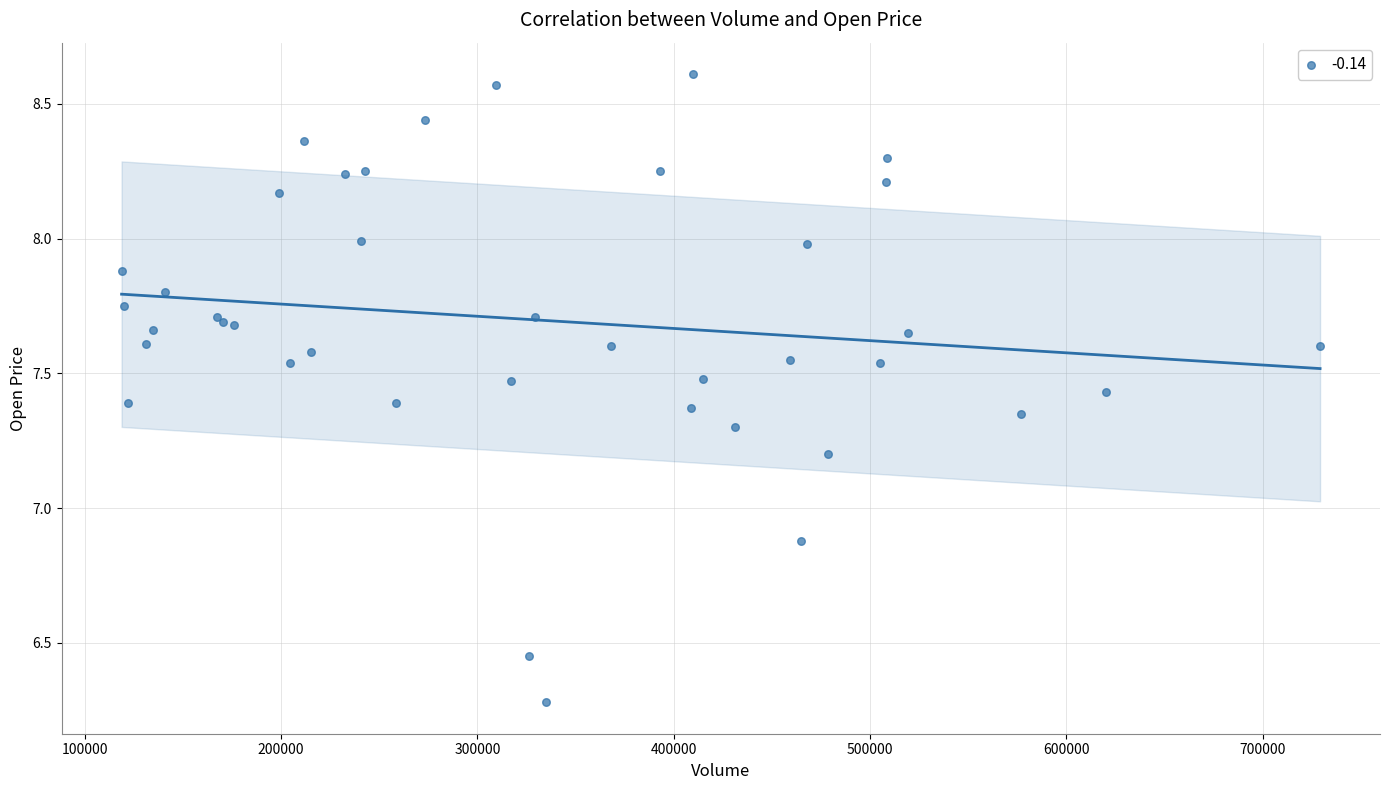

What Y value in the scatter plot is closest to 7?

6.9